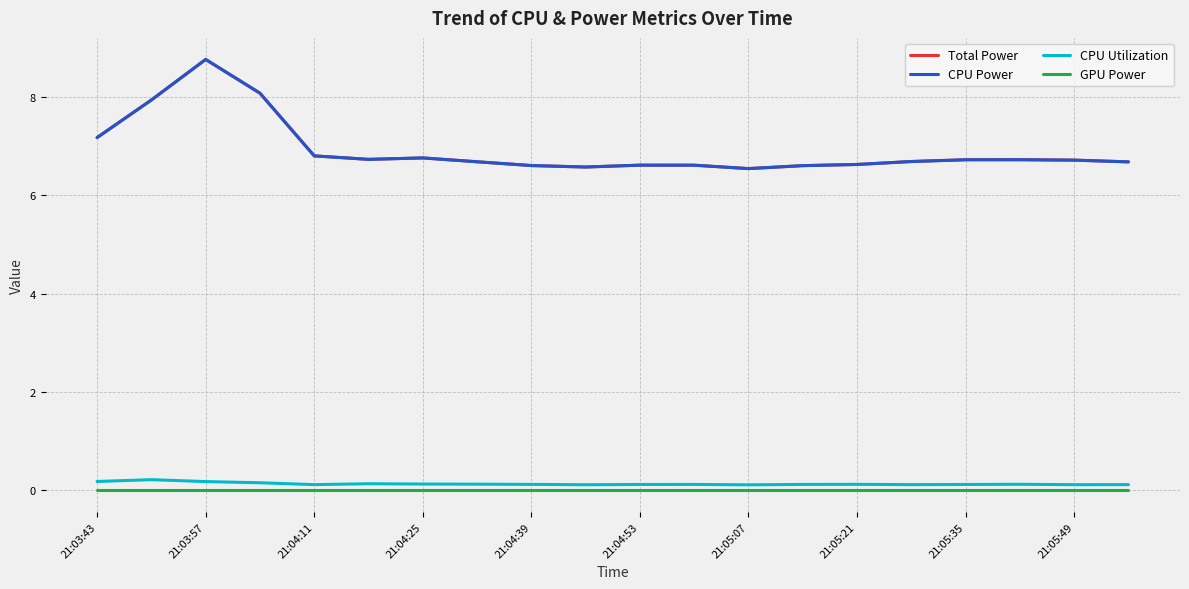

At which label is GPU Power closest to 0?

21:03:43